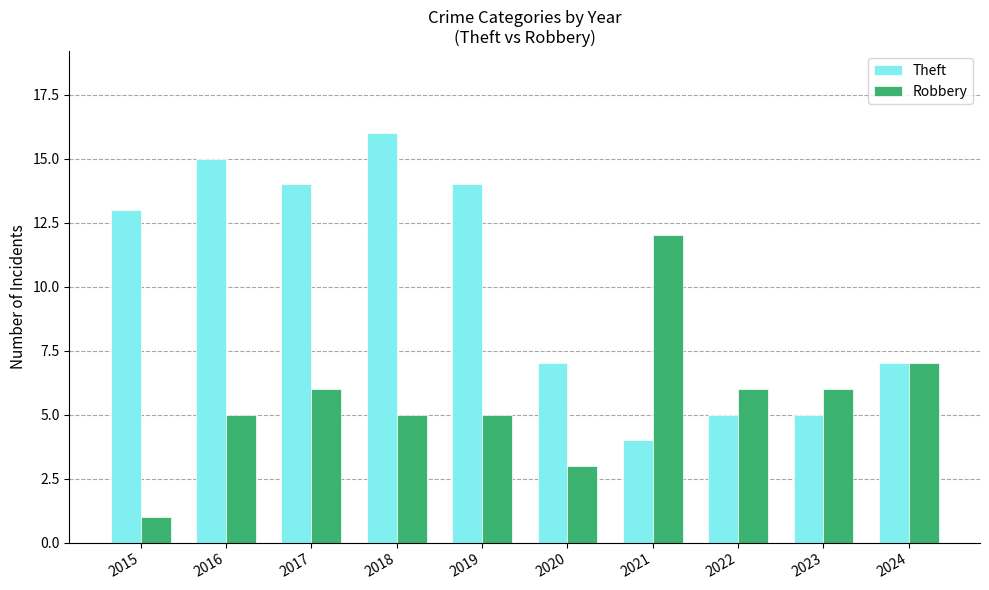

What are all the series names shown in the legend?

Theft, Robbery